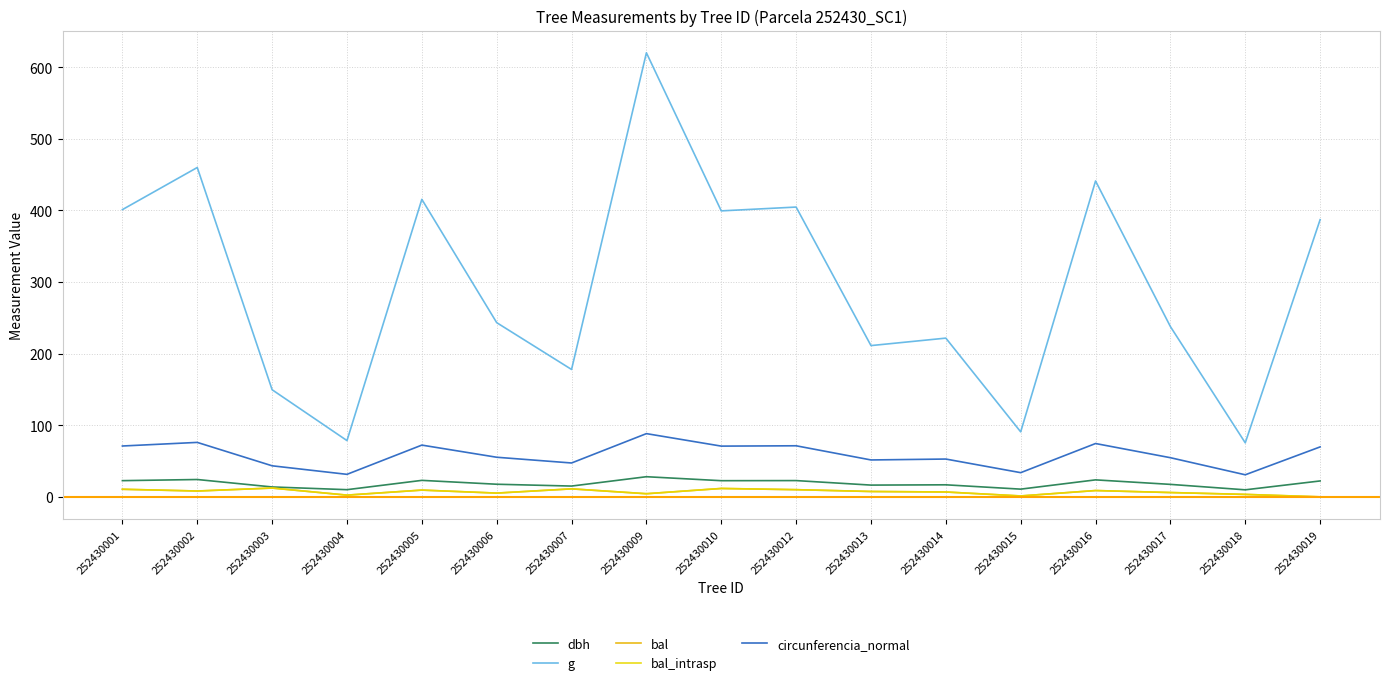

Which has a higher value, 252430009 or 252430001?

252430009